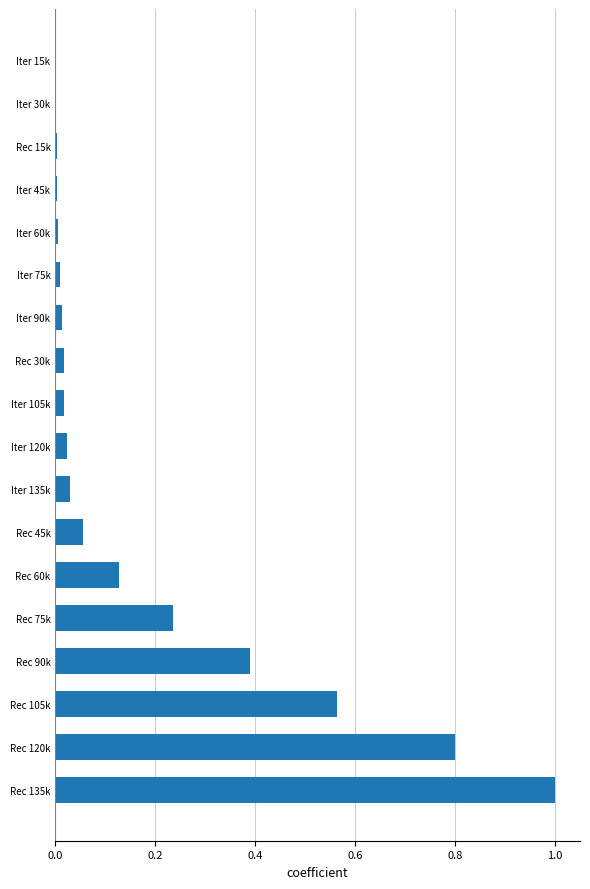

What is the maximum value shown in the chart?

1.0